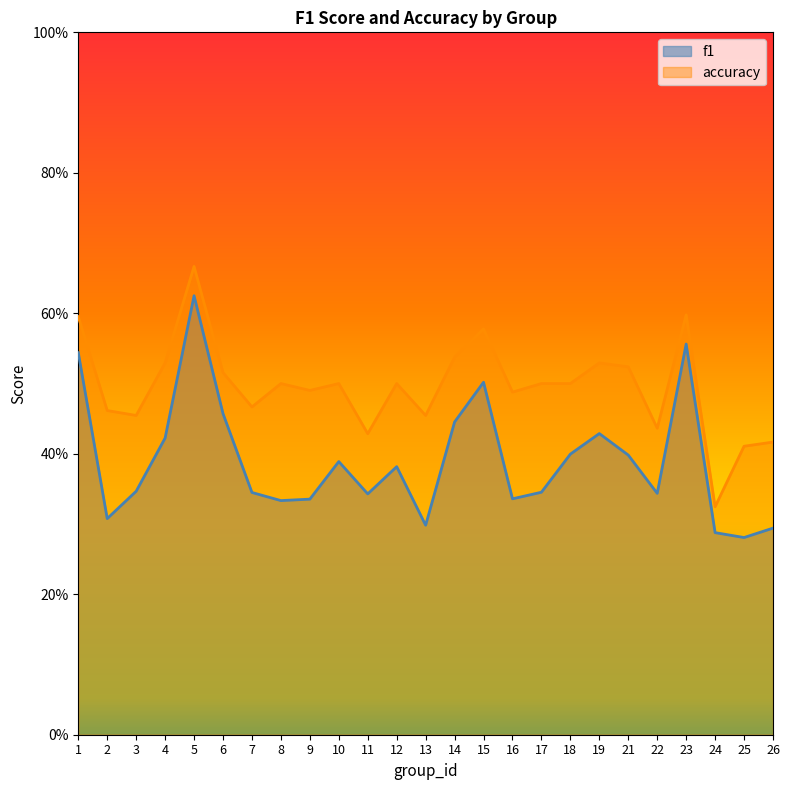

Rank the categories by f1 value from lowest to highest.

25, 24, 26, 13, 2, 8, 9, 16, 11, 22, 7, 17, 3, 12, 10, 21, 18, 4, 19, 14, 6, 15, 1, 23, 5